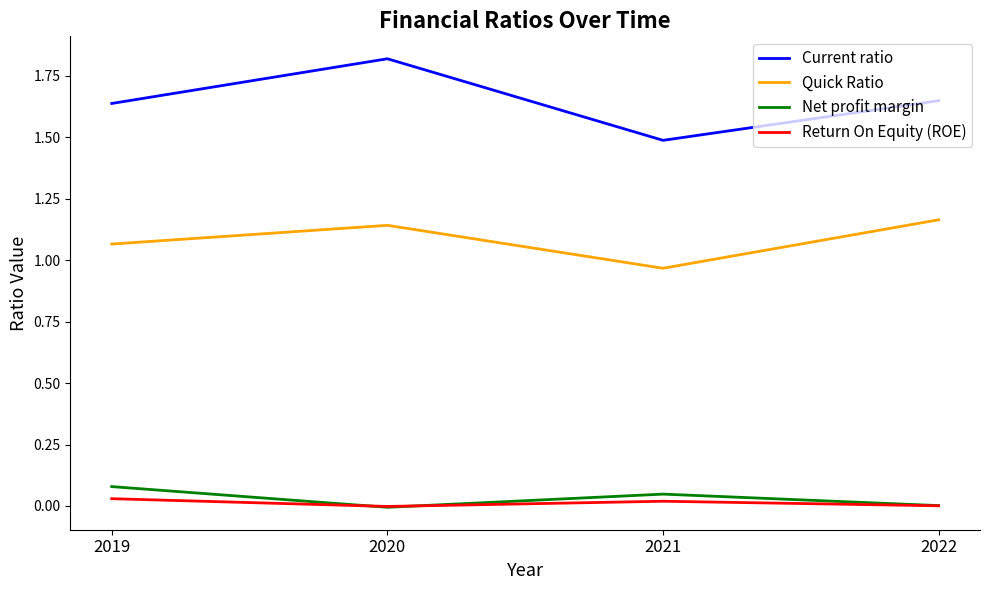

Is this an area chart (filled region under the line)?

No